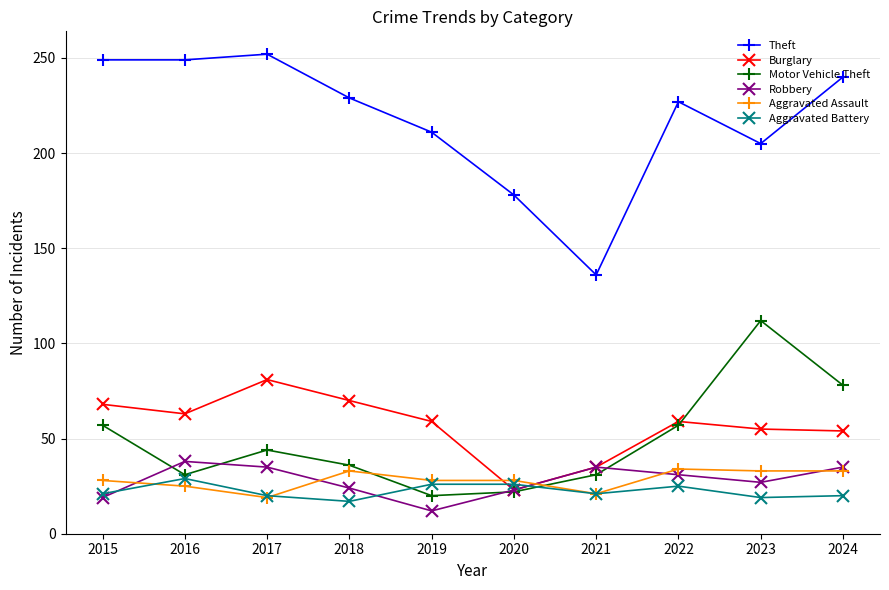

What is the difference between the maximum and second lowest values in the Theft series?

74